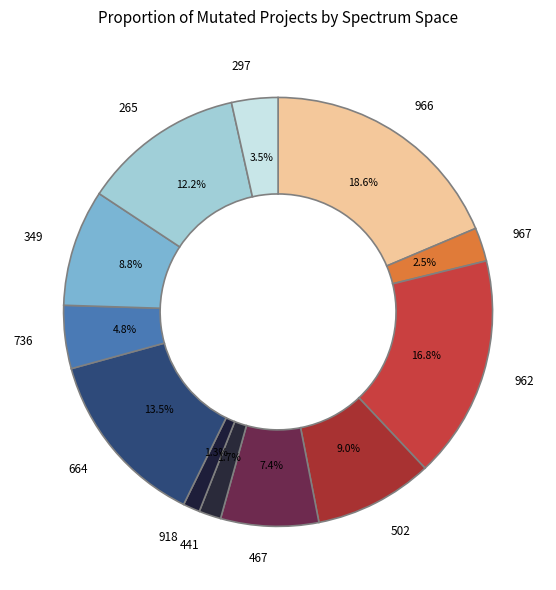

Which category has the biggest portion of the pie?

966